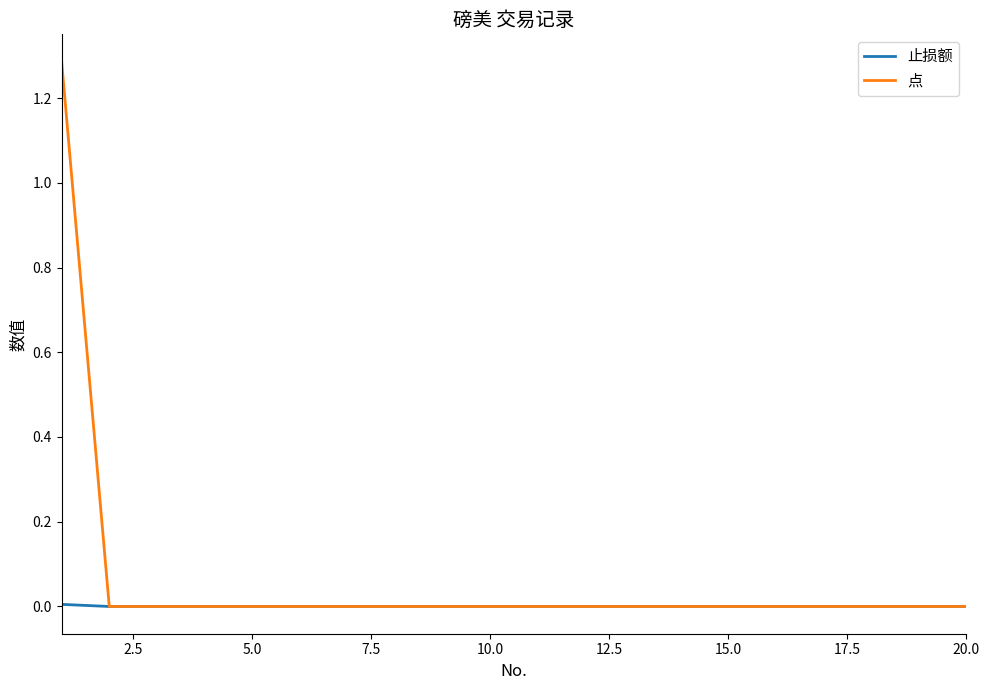

Which series has the largest total across all categories?

点